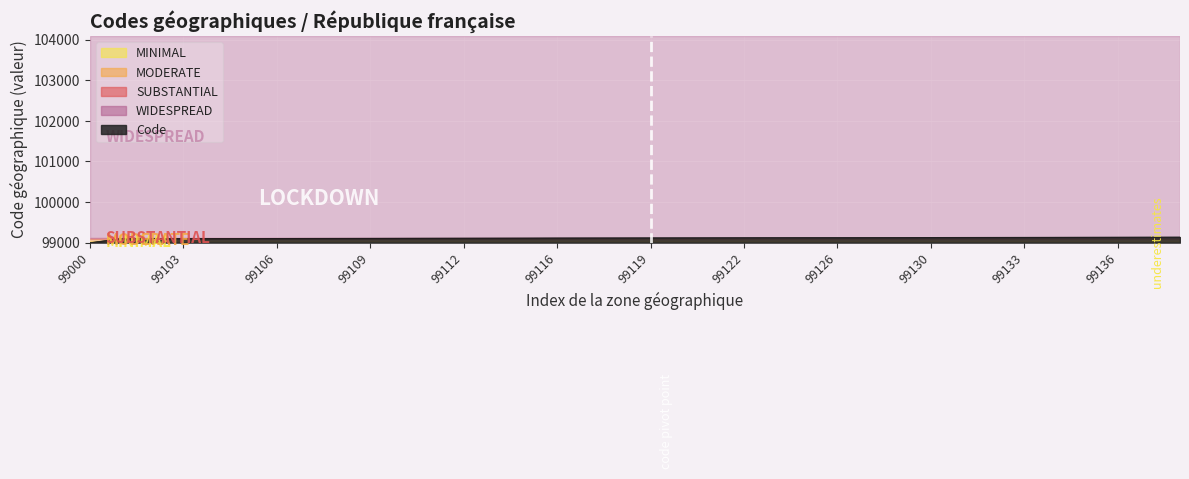

What is the smallest value displayed?

99000